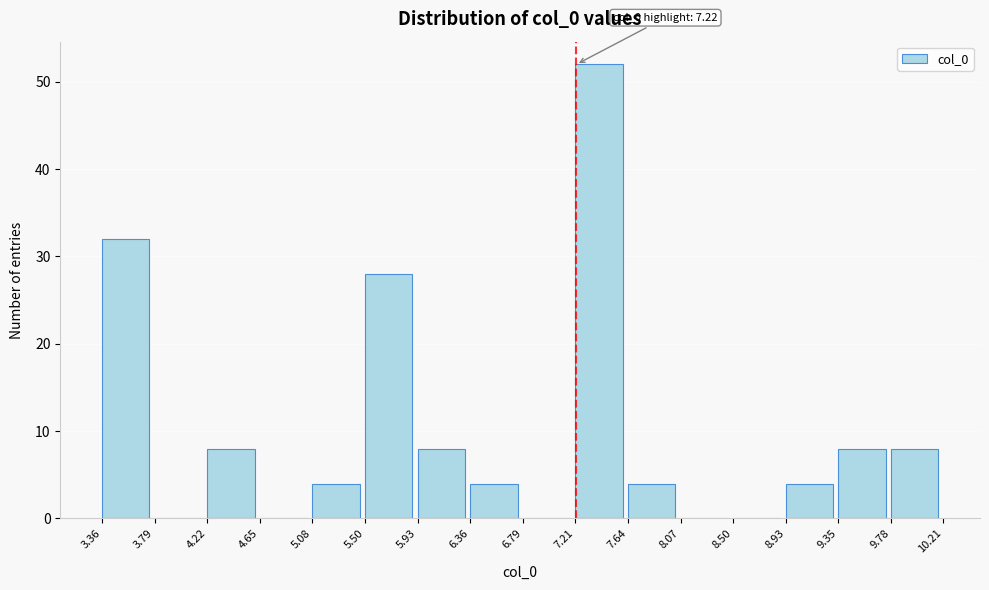

Which range on the x-axis has the tallest bar?

7.21 to 7.64